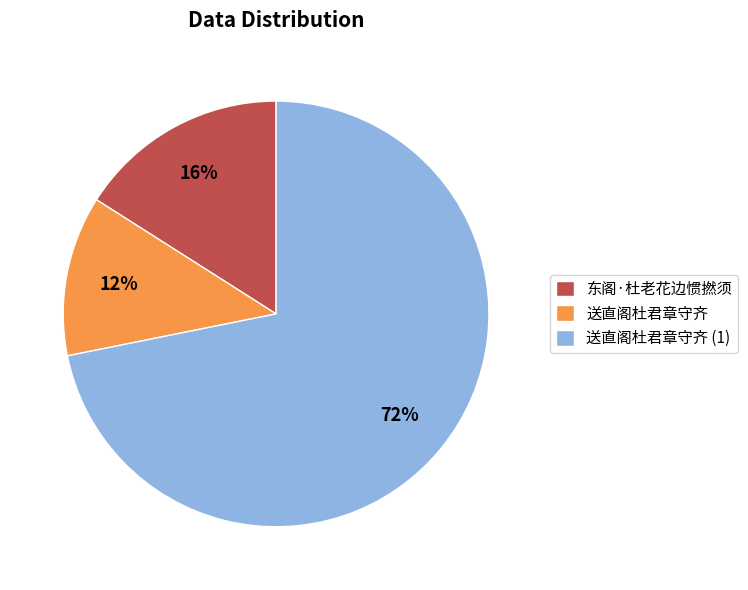

Which slice is the largest?

送直阁杜君章守齐 (1)